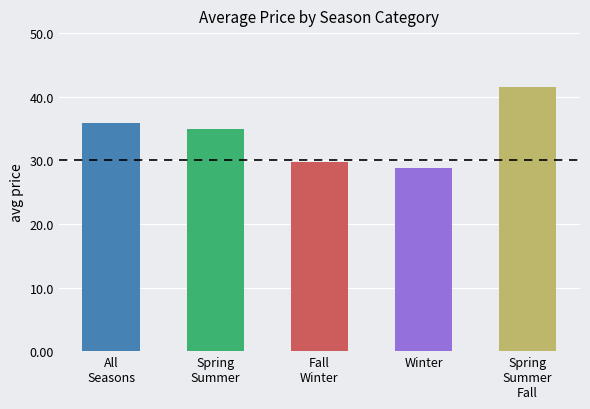

What is the smallest value displayed?

28.8